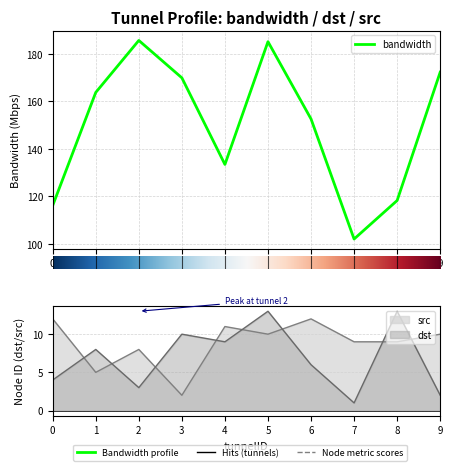

How many data points in dst are above 8?

4